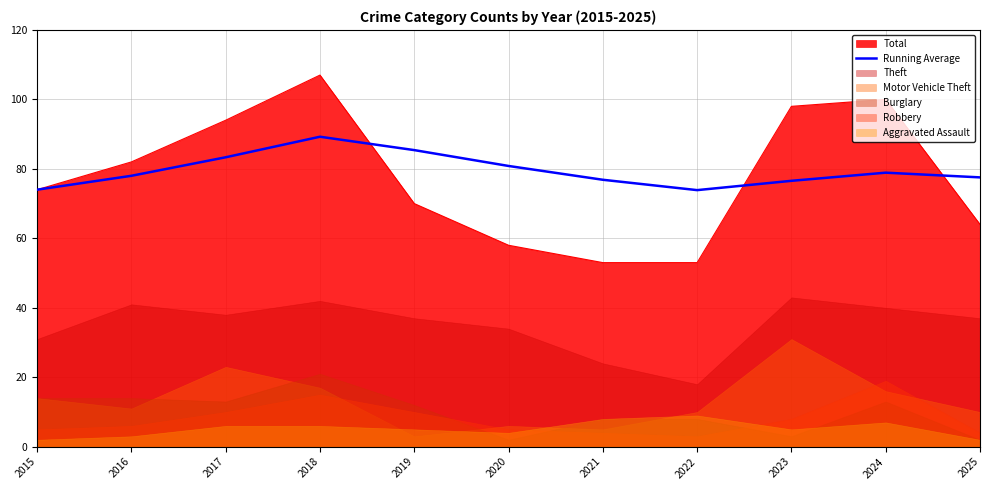

The value at 2018 is 62.2. True or false?

False